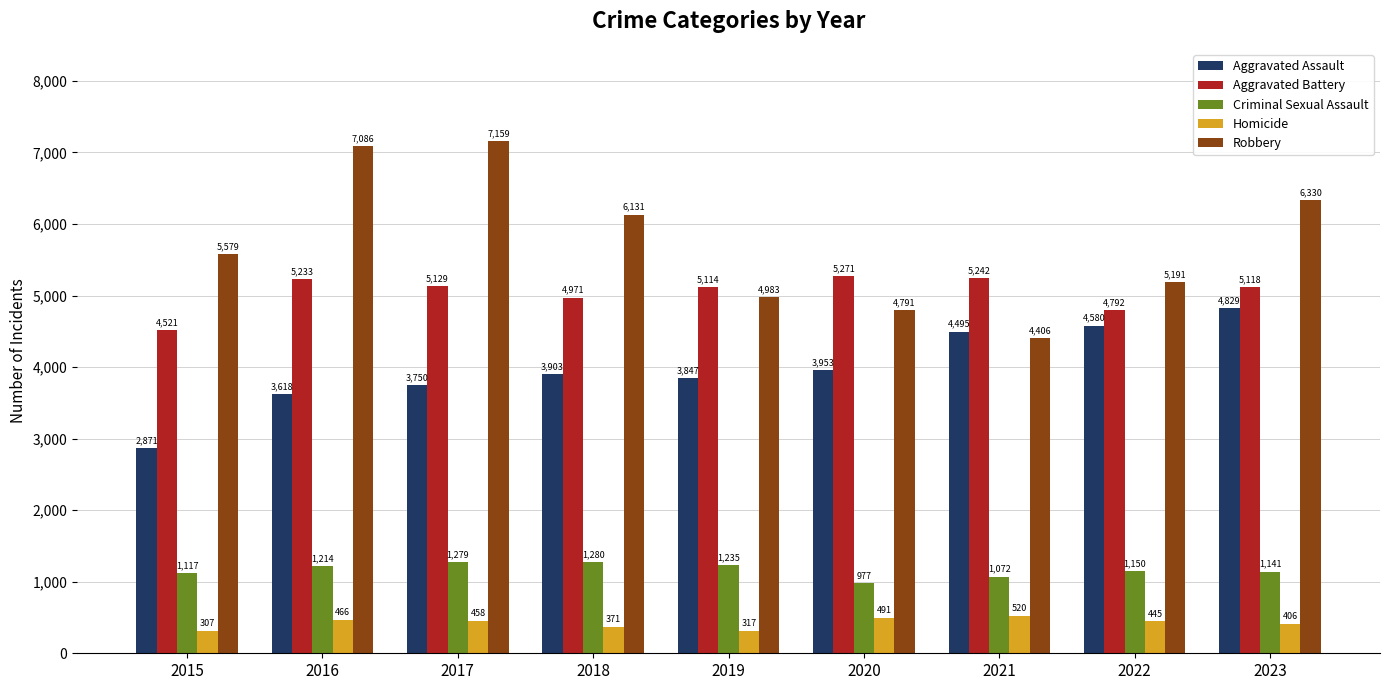

What is the value of the Aggravated Battery bar at the 6th from the left?

5271